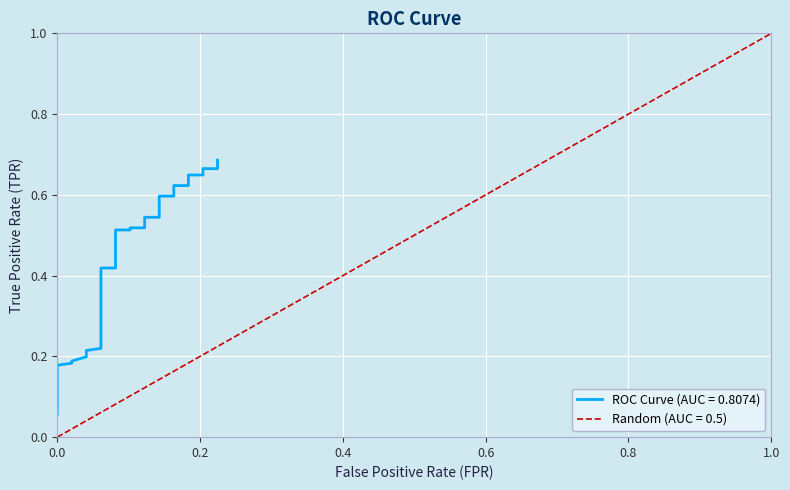

Reading left to right, extract all data points from this chart.

0.1	0.1	0.1	0.1	0.1	0.1	0.1	0.2	0.2	0.2	0.2	0.2	0.2	0.2	0.2	0.2	0.2	0.3	0.3	0.3	0.3	0.4	0.4	0.4	0.4	0.5	0.5	0.5	0.5	0.5	0.5	0.6	0.6	0.6	0.6	0.6	0.6	0.7	0.7	0.7